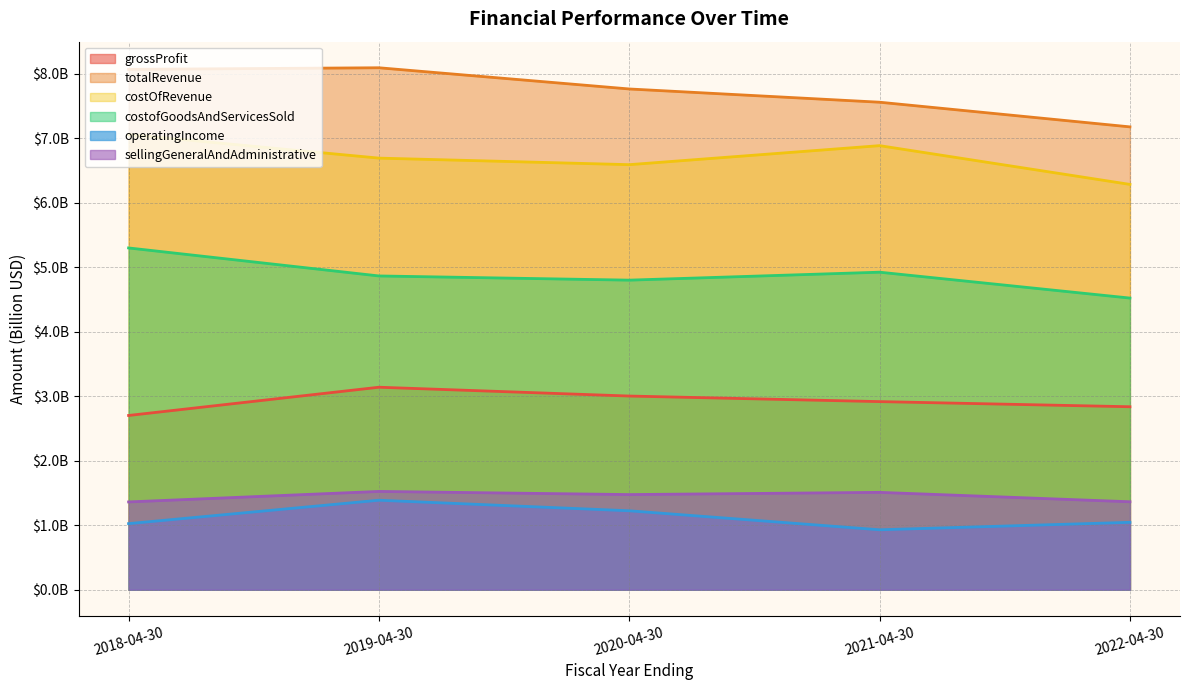

What is the minimum value shown in the chart?

0.9